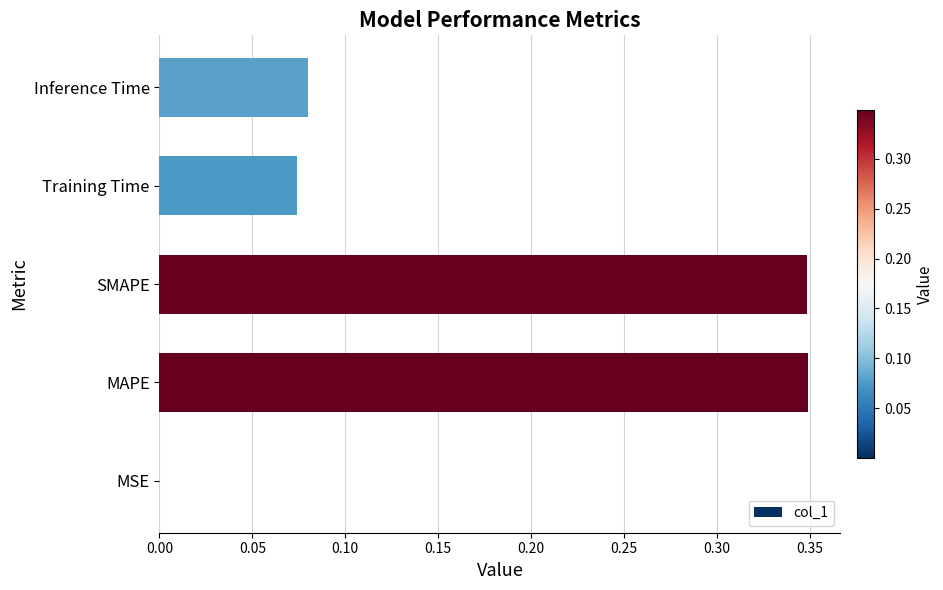

Which has a higher value, MAPE or Training Time?

MAPE